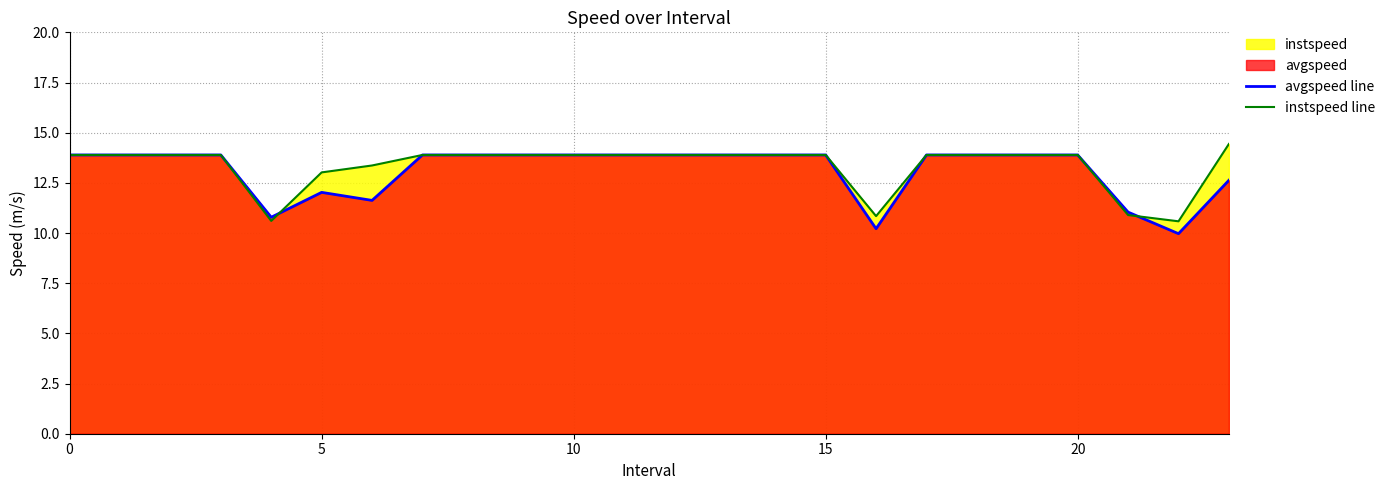

Is it true that instspeed line equals 13.9 at 18?

True